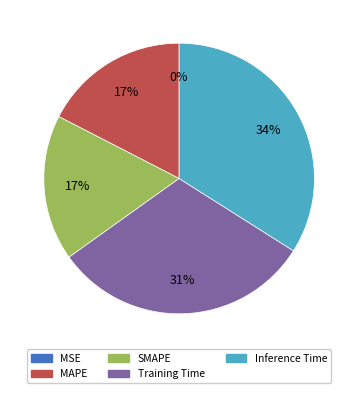

Does SMAPE account for over 50% of the chart?

No